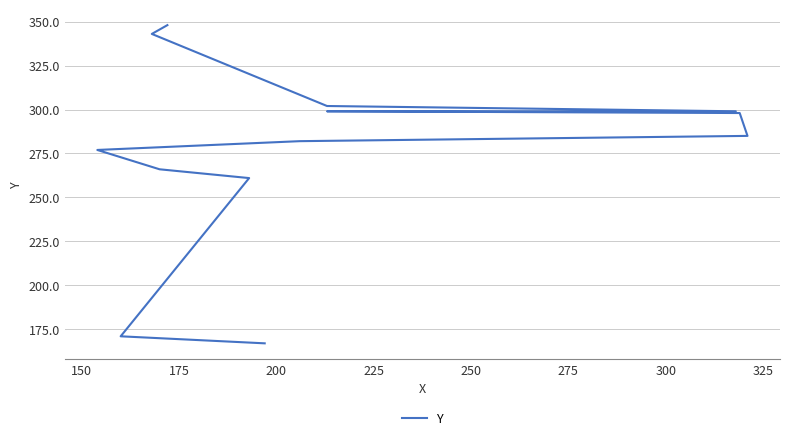

The chart shows a value of 144 at 275. True or false?

False